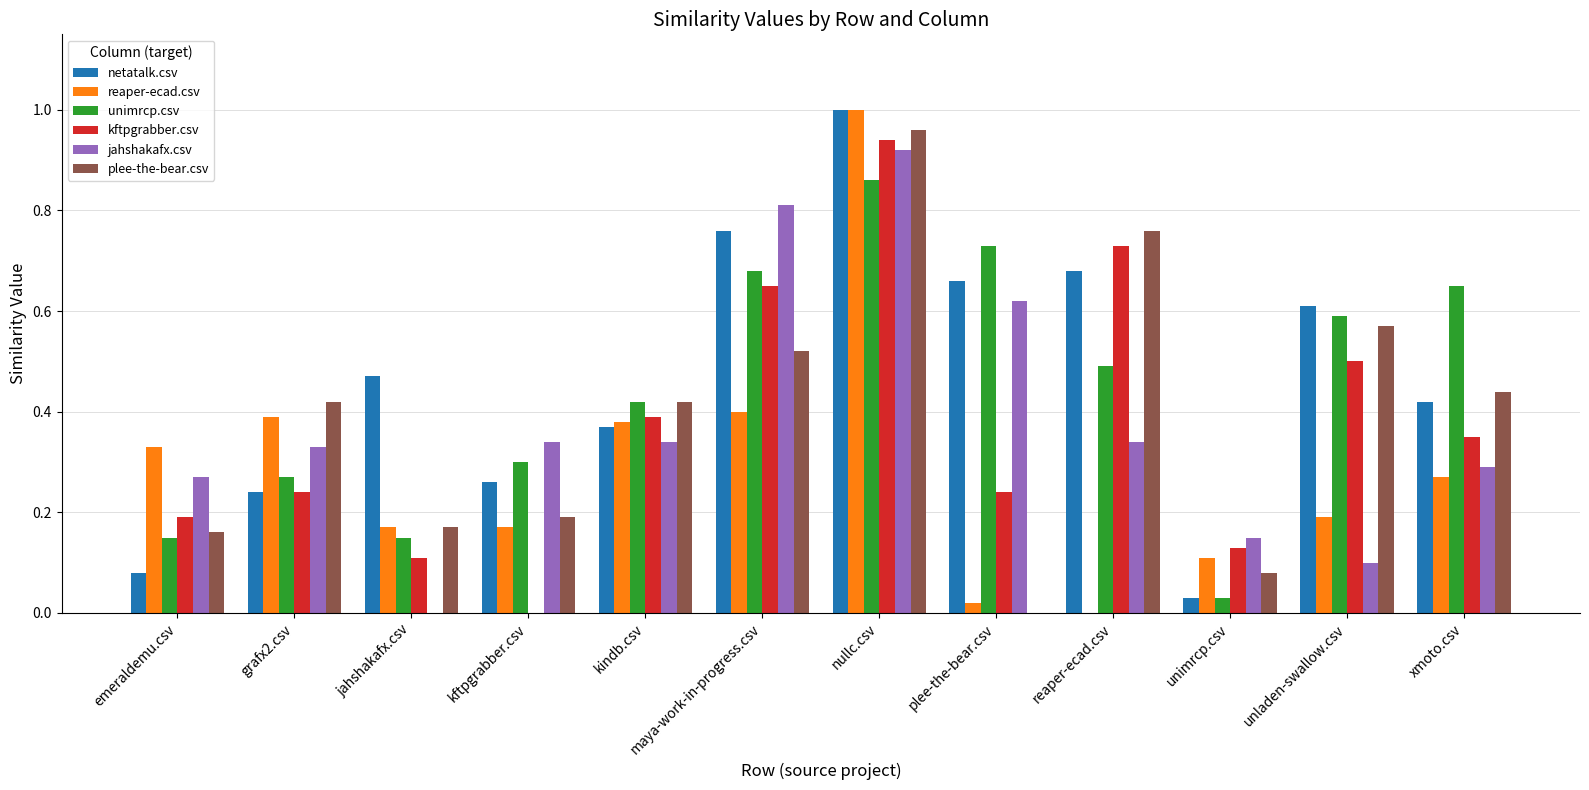

Which category has the highest value across all series?

nullc.csv